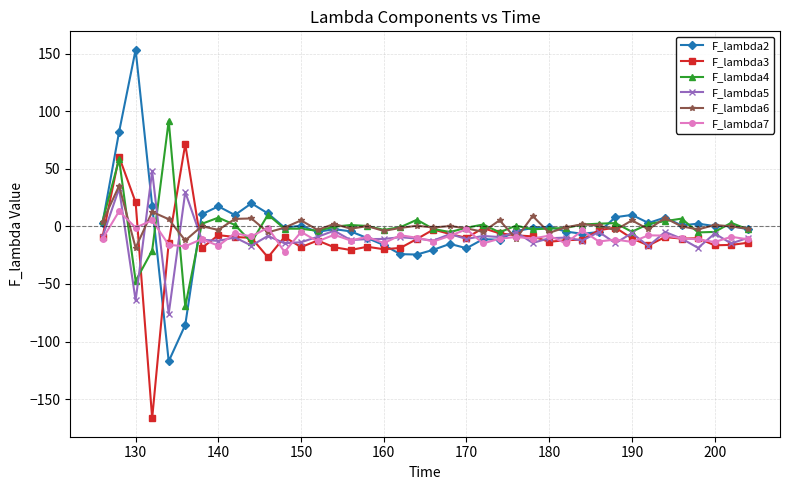

What is the minimum value for F_lambda2?

-117.2